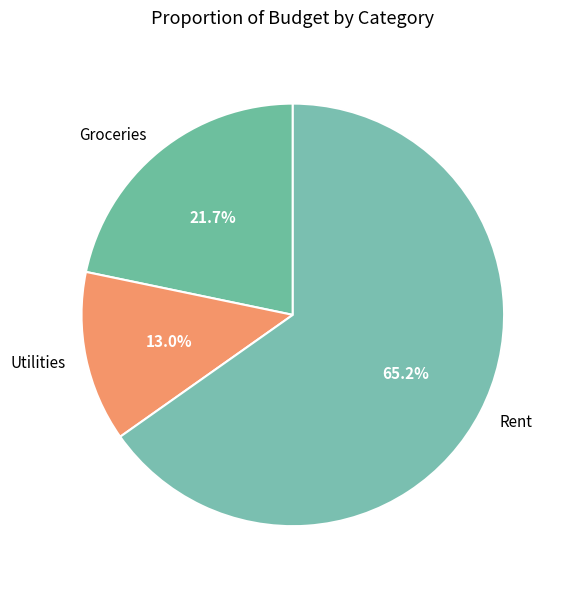

Which category has the biggest portion of the pie?

Rent